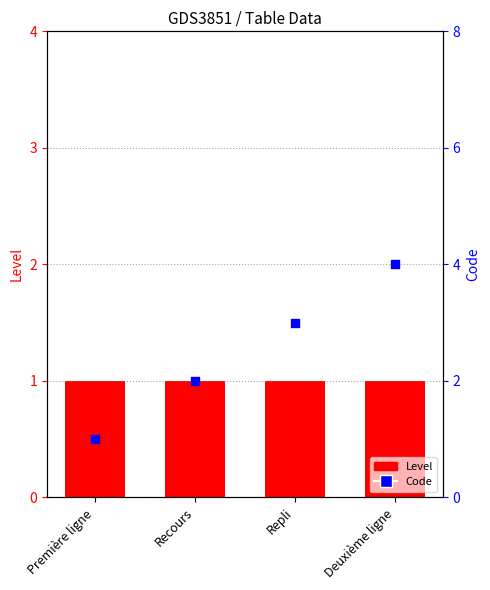

What are all the series names shown in the legend?

Level, Code